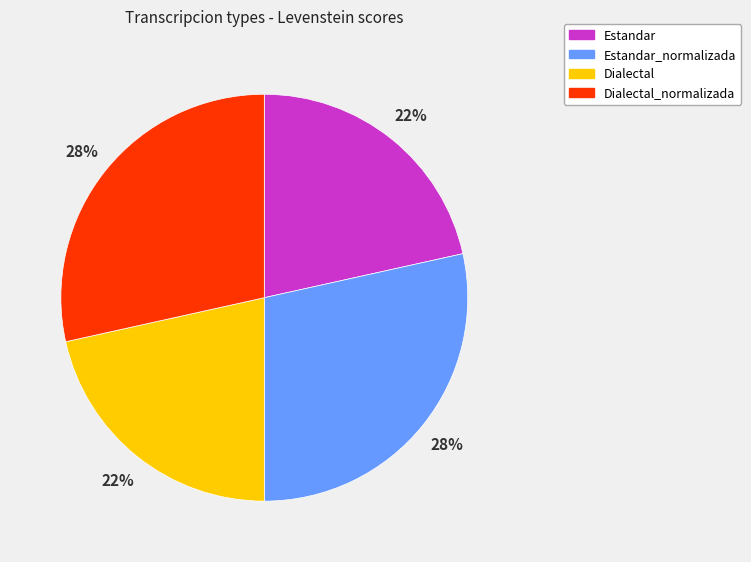

Count the number of slices in the pie.

4